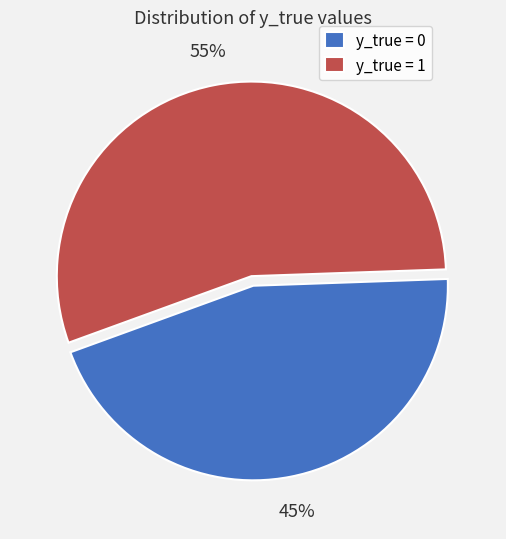

Count the number of slices in the pie.

2